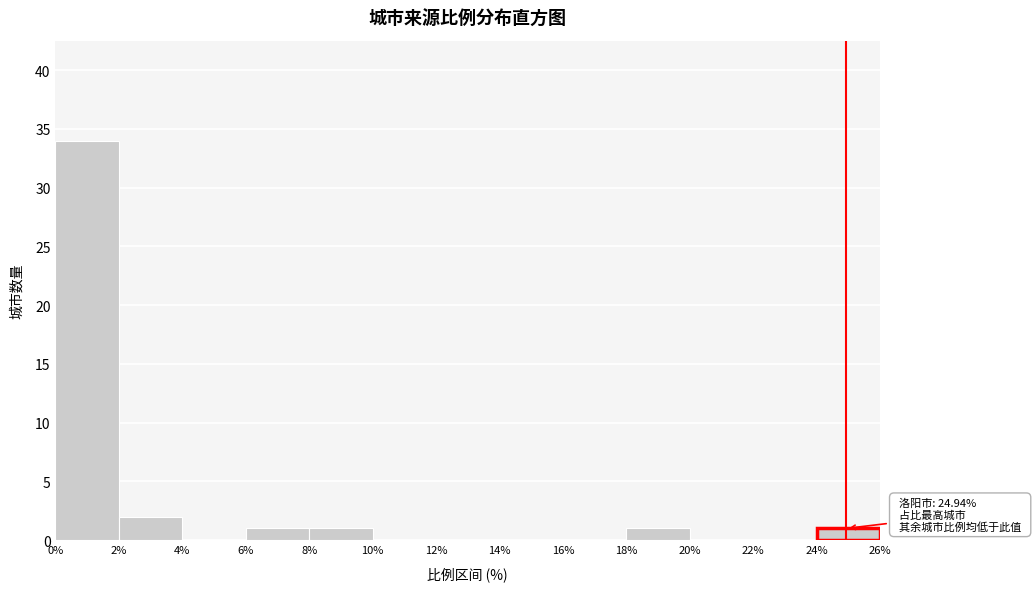

Over which range of the x-axis is the bar tallest?

0% to 2%